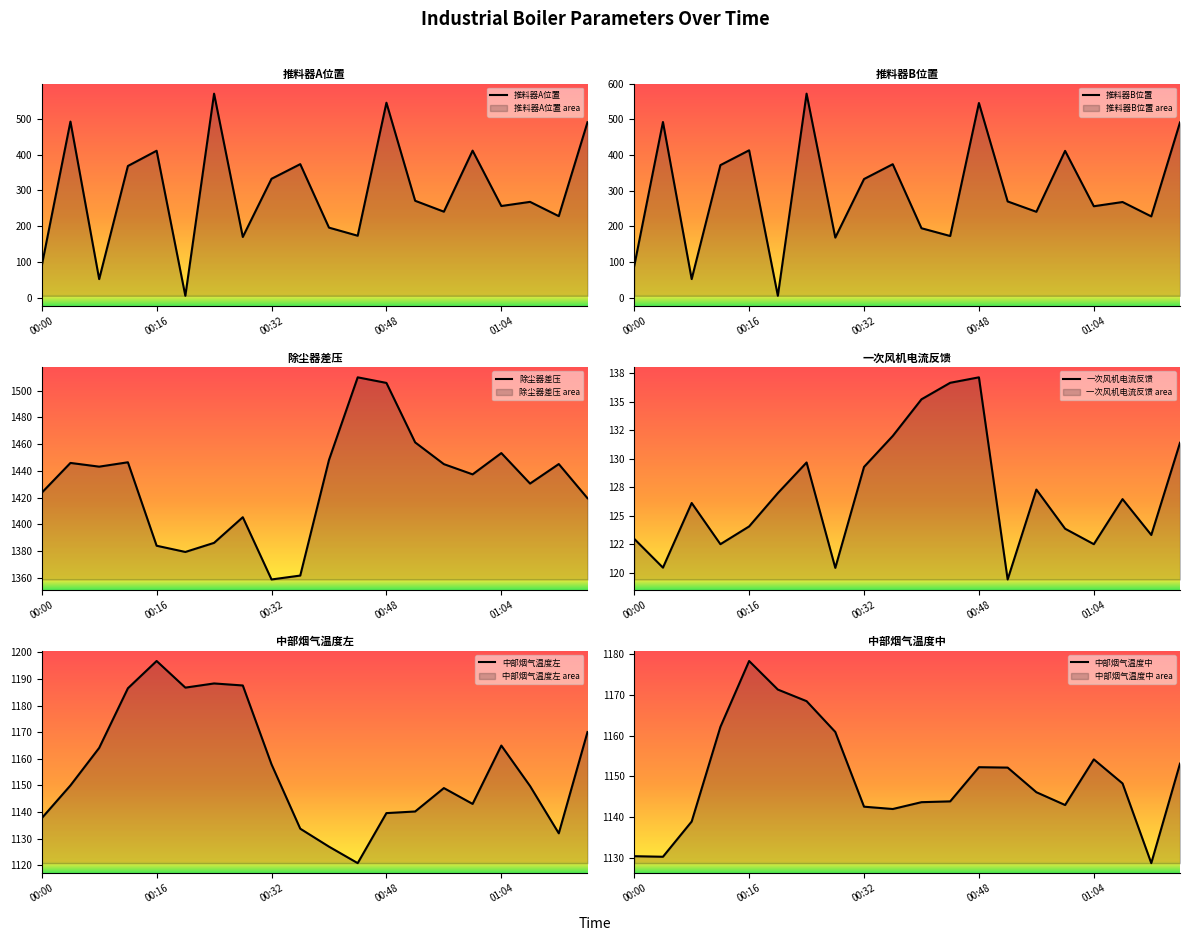

Is it true that 除尘器差压 equals 1430.5 at 17?

True